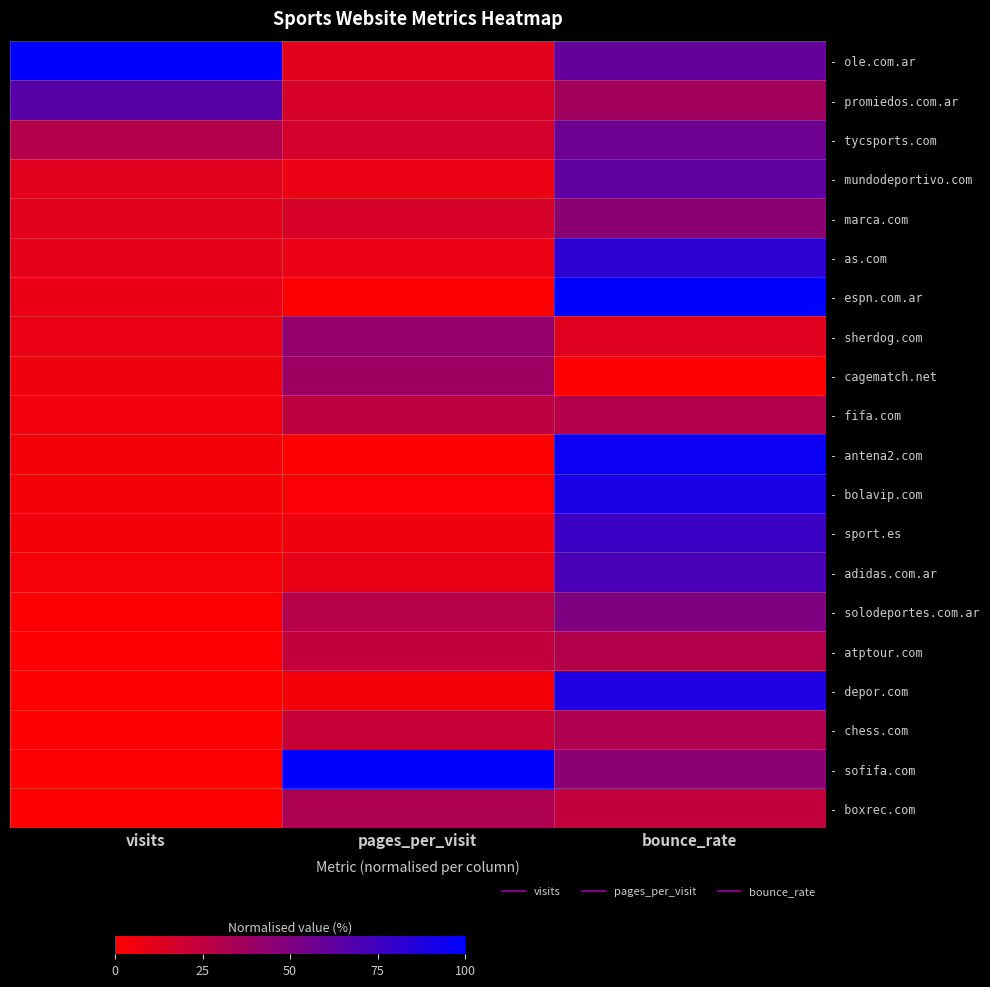

What is the difference between the highest and lowest values at visits?

1.0